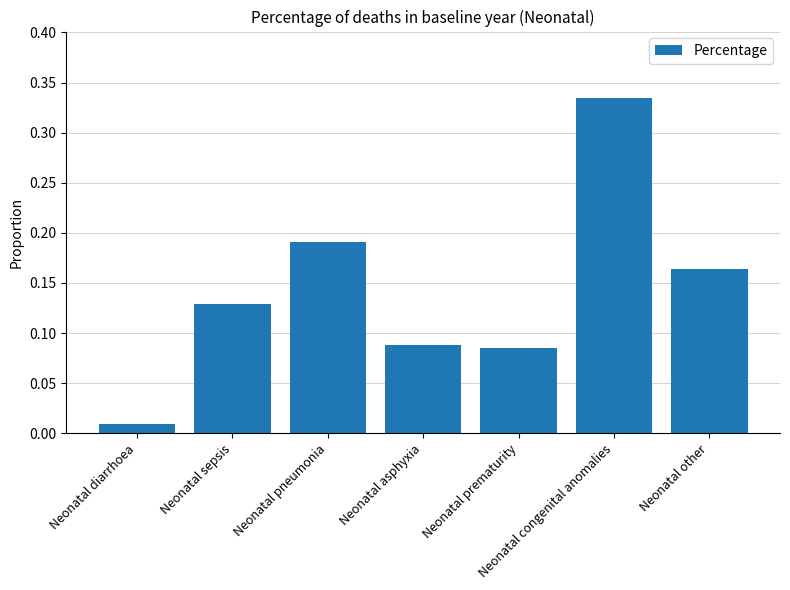

At which label is the value closest to 0?

Neonatal diarrhoea